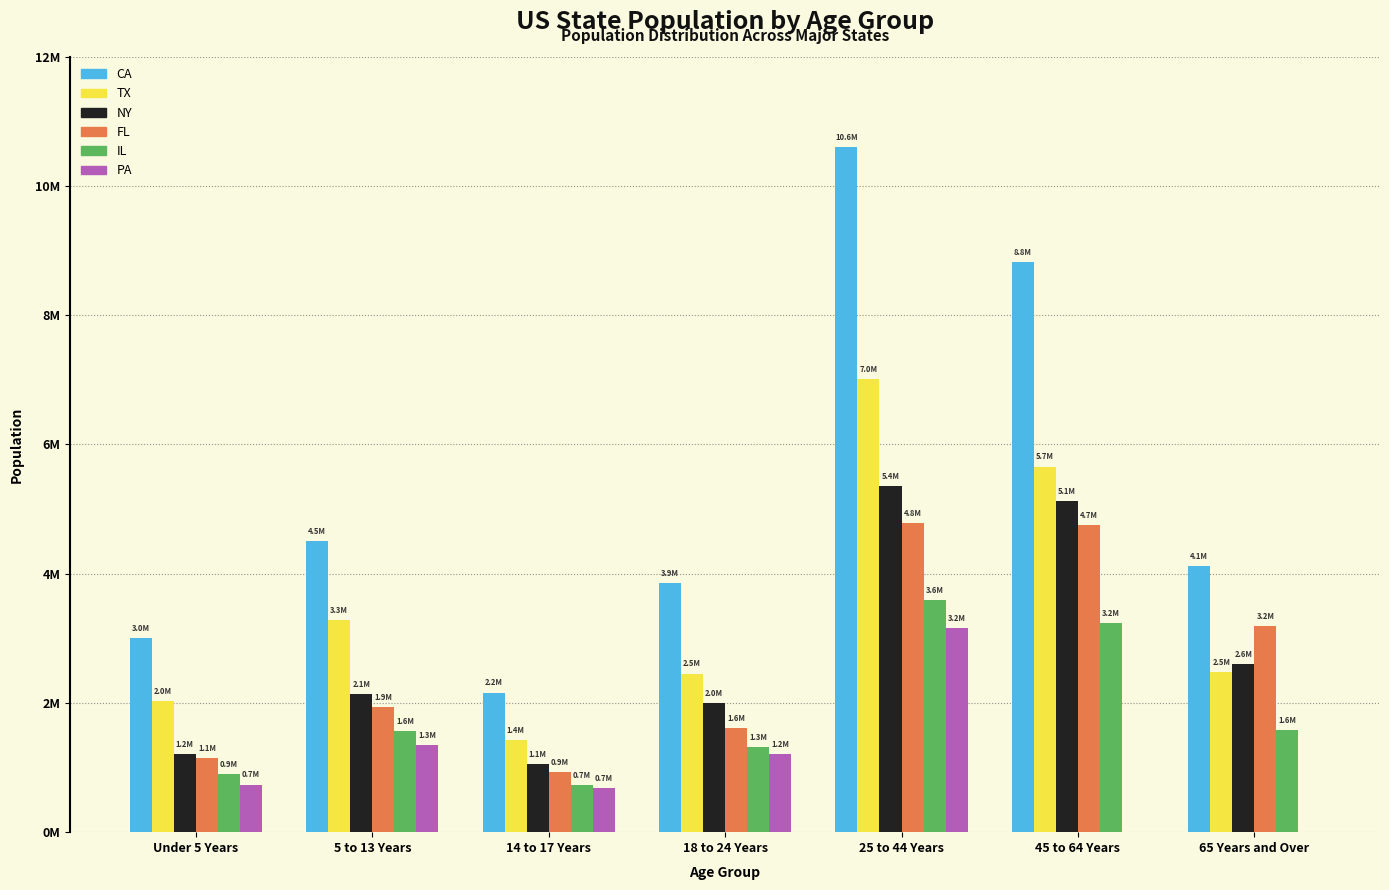

Does the chart contain stacked bars?

No